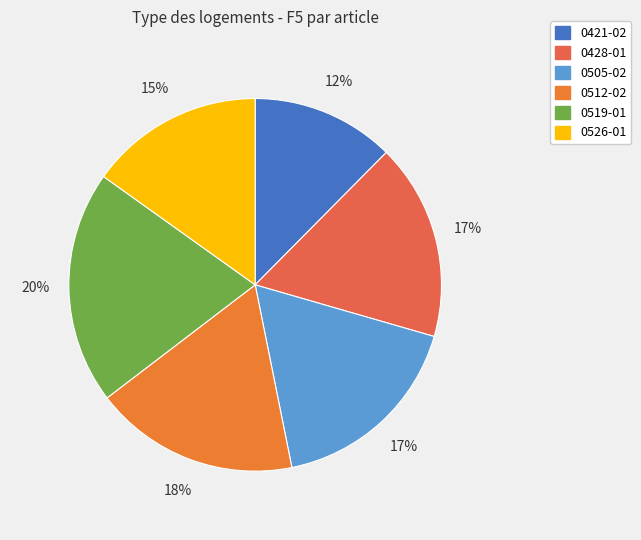

Does any single category account for the majority?

No